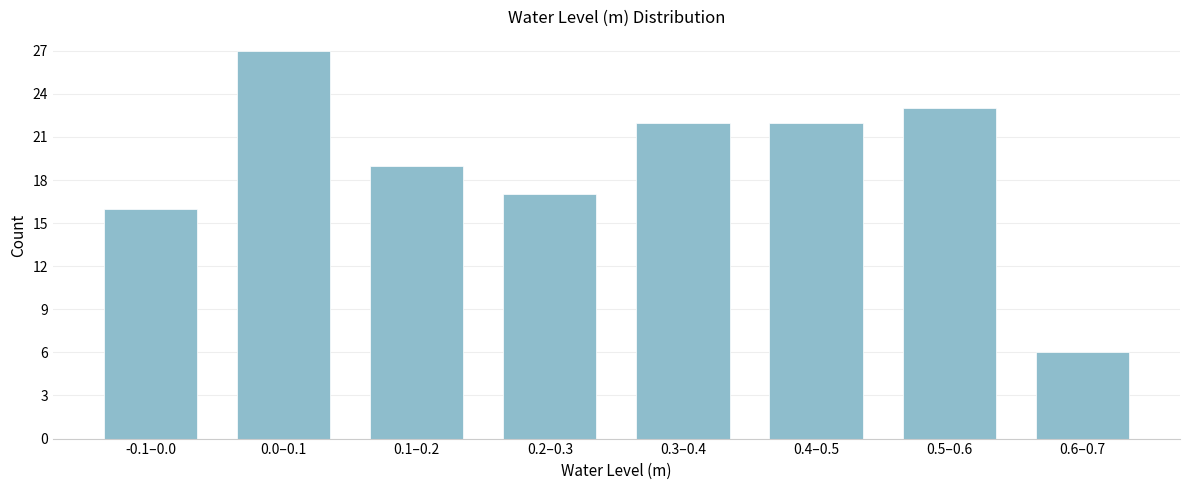

Reading right to left, transcribe all the data shown in this chart.

6	23	22	22	17	19	27	16